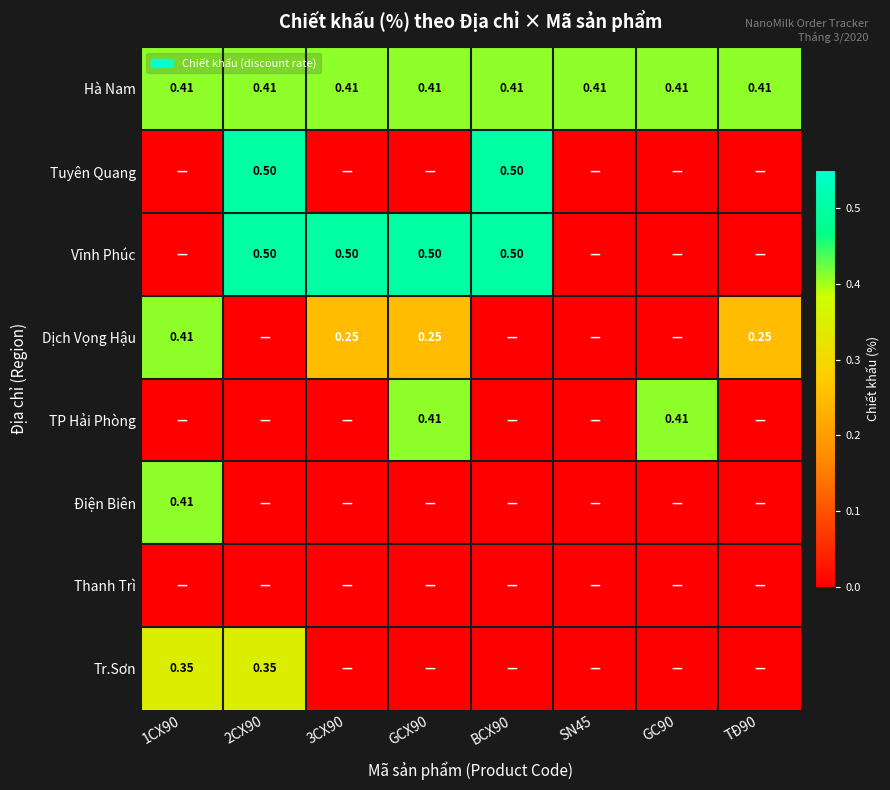

At which category is the sum across all series the highest?

2CX90